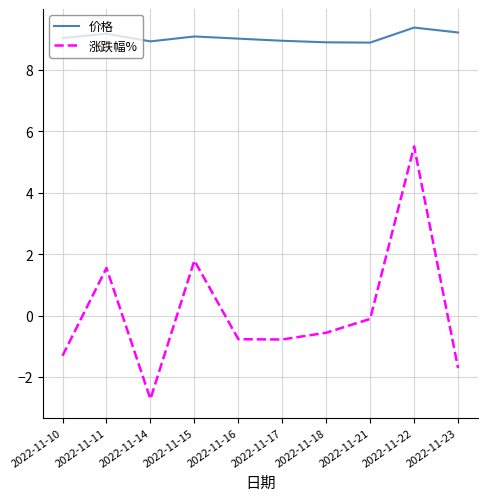

What is the maximum value shown in the chart?

9.4